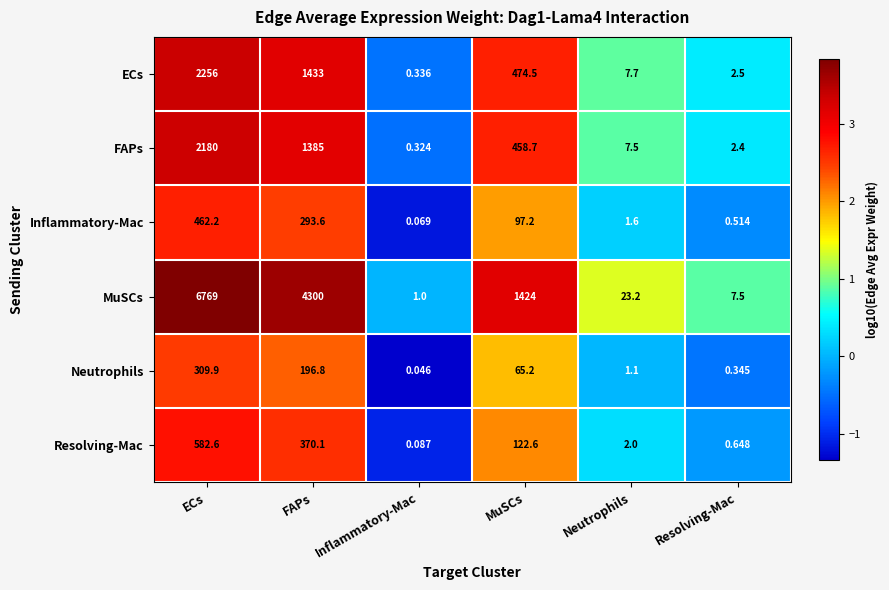

Which series changed the most between ECs and MuSCs?

MuSCs